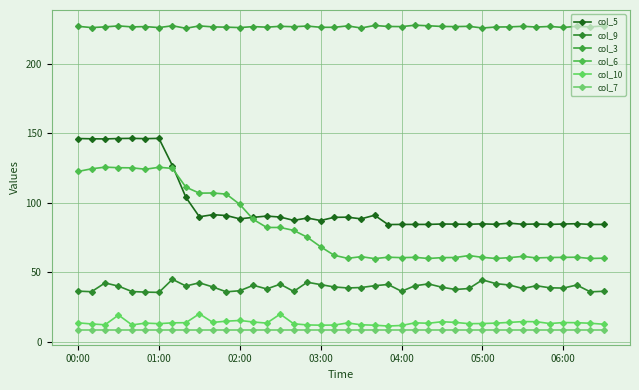

True or false: col_5 has more than 0 interior local peaks.

True